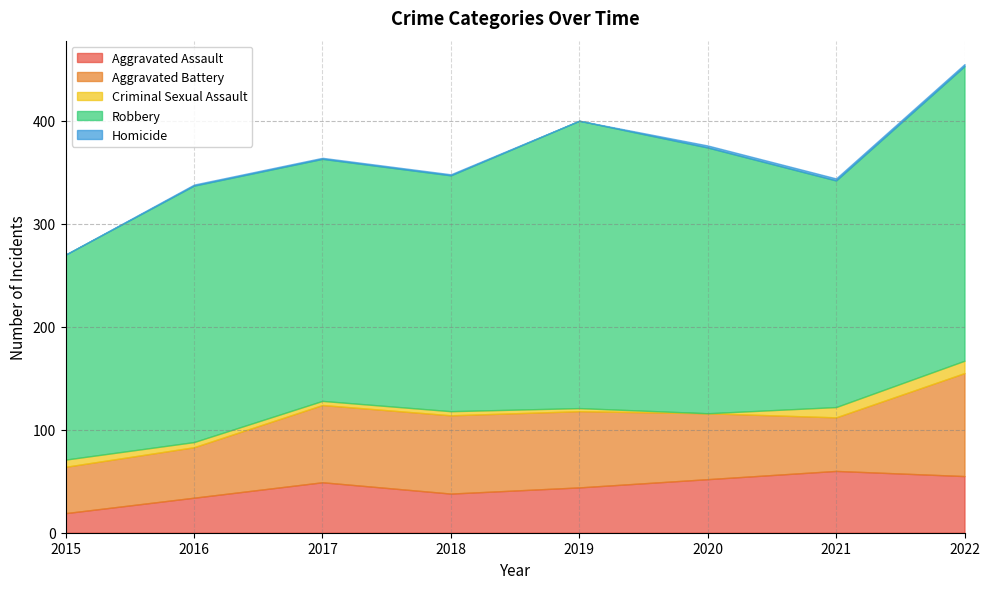

What is the sum of all Homicide values?

9